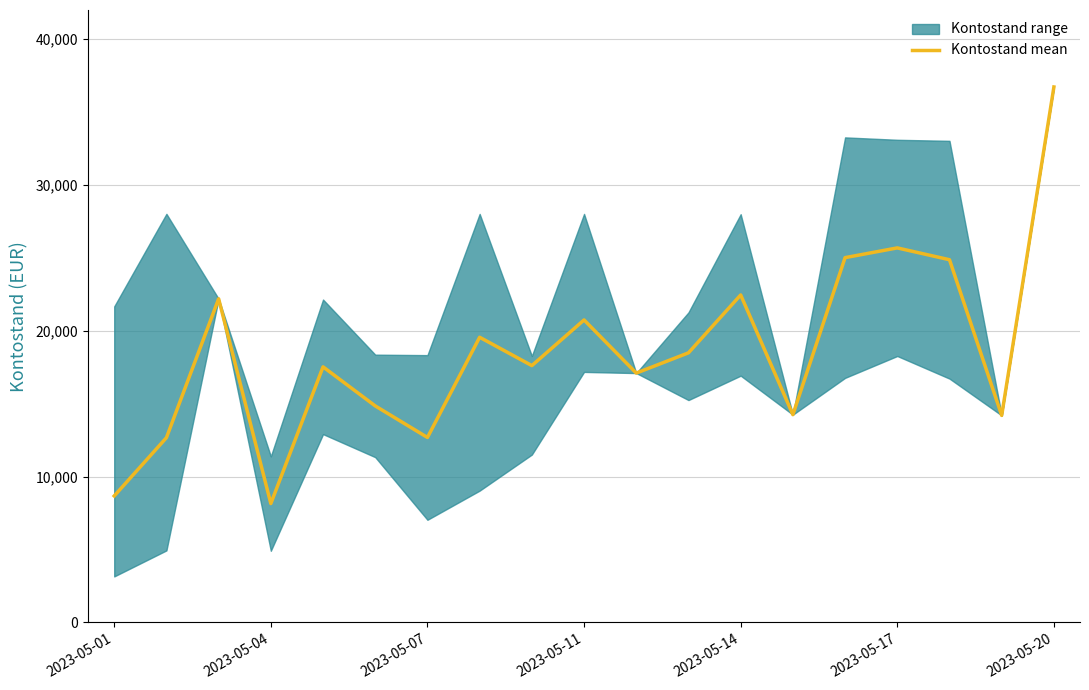

What is the highest value of the Kontostand mean series?

36721.8